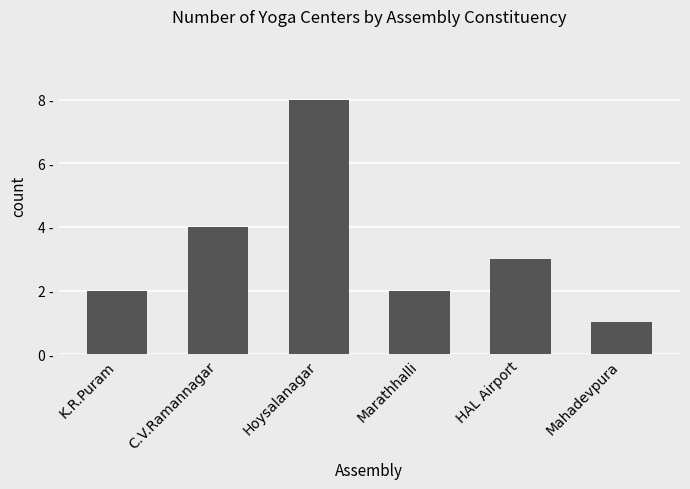

Does the chart contain any negative values?

No